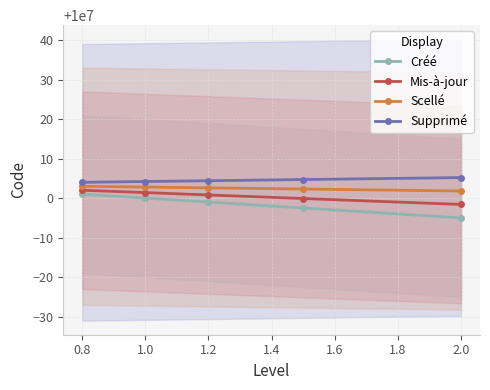

At which label does Mis-à-jour first exceed 10000000?

0.8